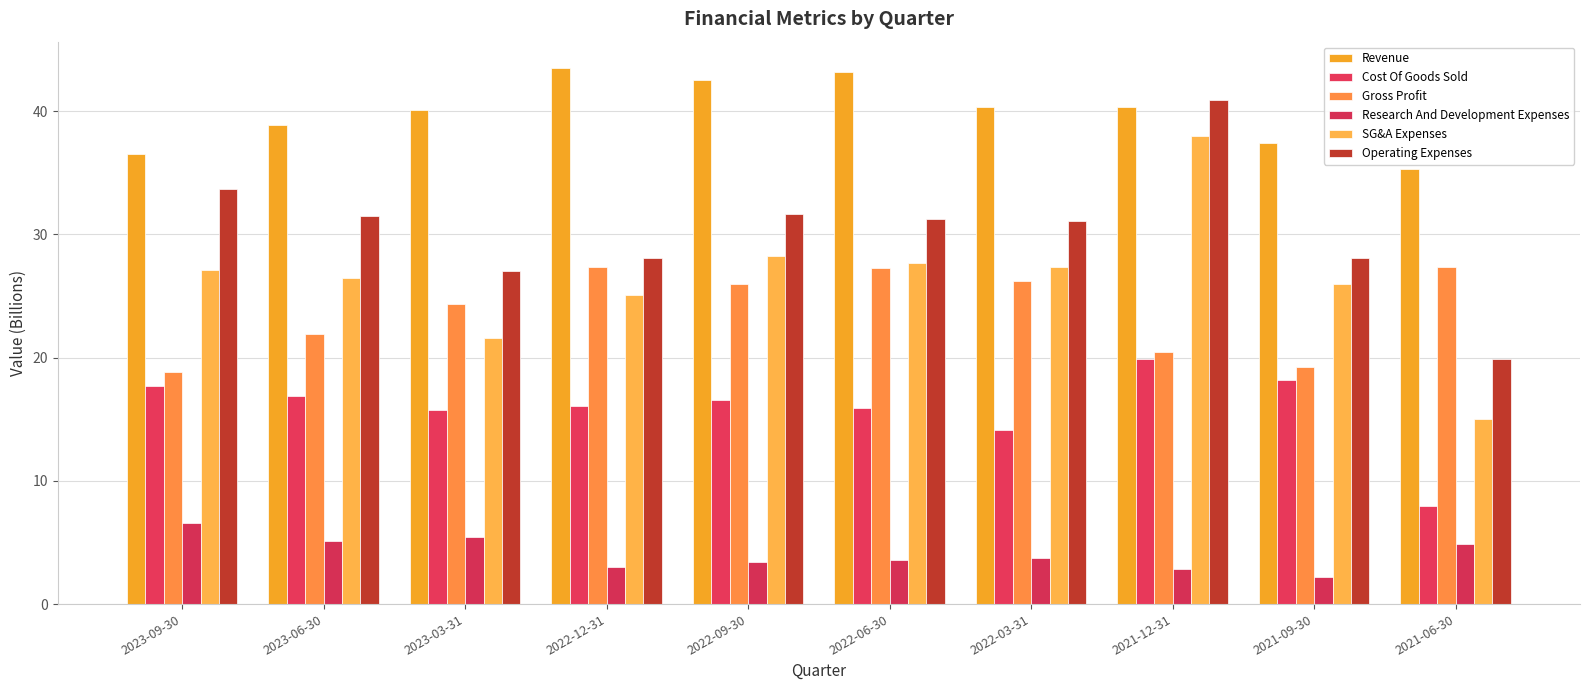

Count the number of data series in this chart.

6